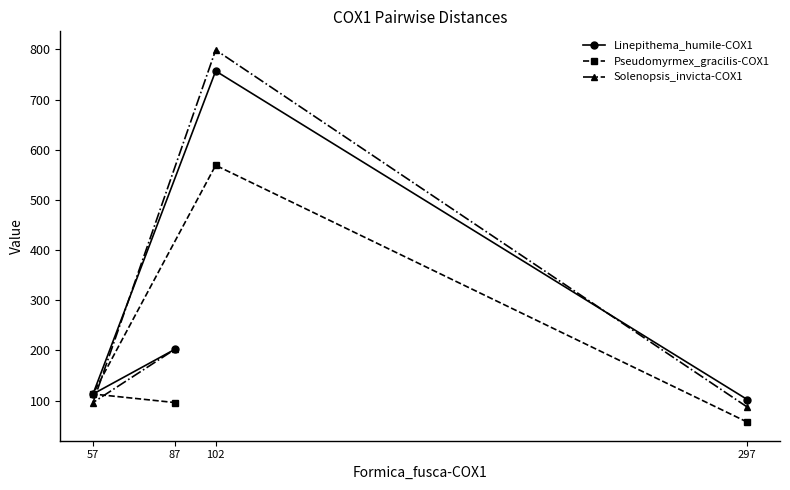

Reading left to right, extract all data points from this chart.

Linepithema_humile-COX1: 57=113	87=202	102=757	297=102
Pseudomyrmex_gracilis-COX1: 57=113	87=96	102=569	297=57
Solenopsis_invicta-COX1: 57=96	87=202	102=799	297=87